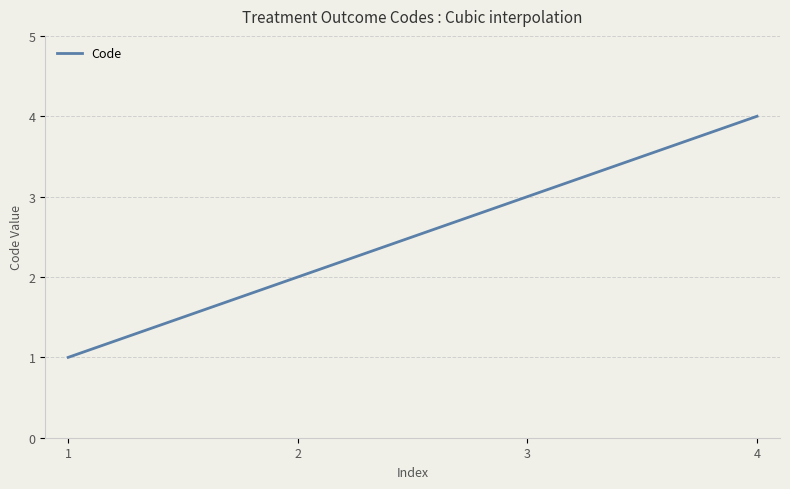

What is the difference between the maximum and minimum values?

3.0